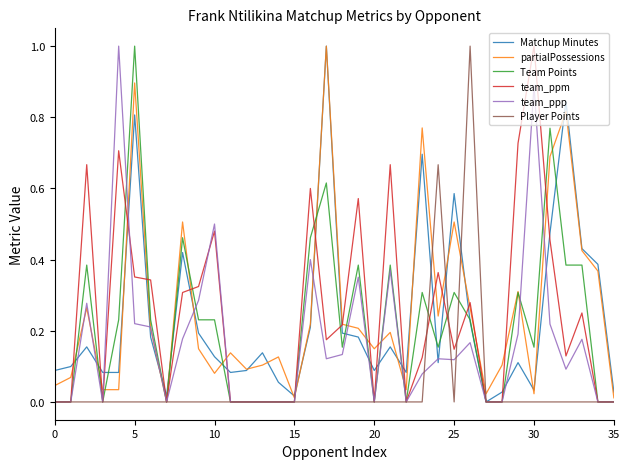

What is the highest value of the Player Points series?

1.0